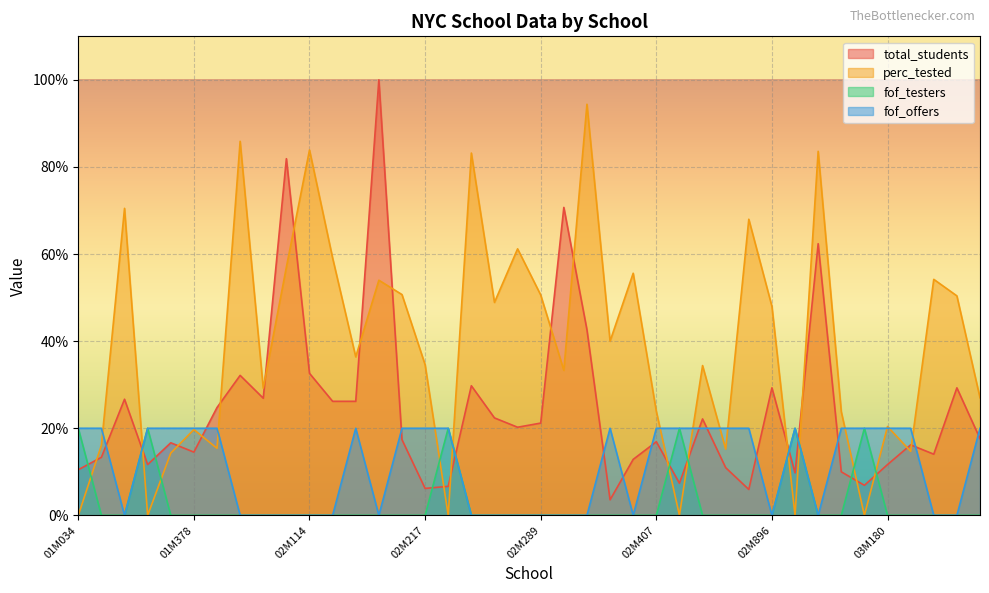

At which category is the sum across all series the highest?

02M167